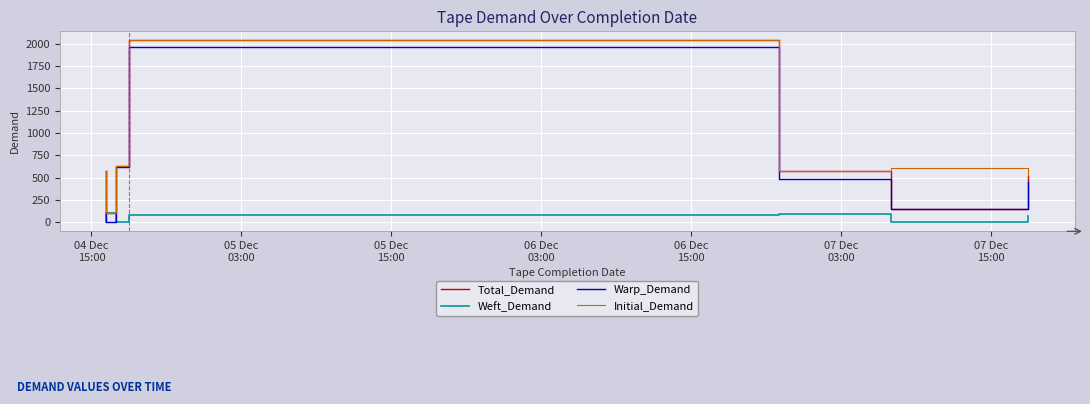

Reading left to right, what are all the values shown in this chart?

Total_Demand: 574.7	103.7	624.9	2036.8	575.7	153.3	513.5
Weft_Demand: 0.0	103.7	1.2	76.0	94.6	1.1	66.6
Warp_Demand: 574.7	0.0	623.7	1960.8	481.1	152.1	446.9
Initial_Demand: 574.7	103.7	624.9	2036.8	575.7	611.3	513.5